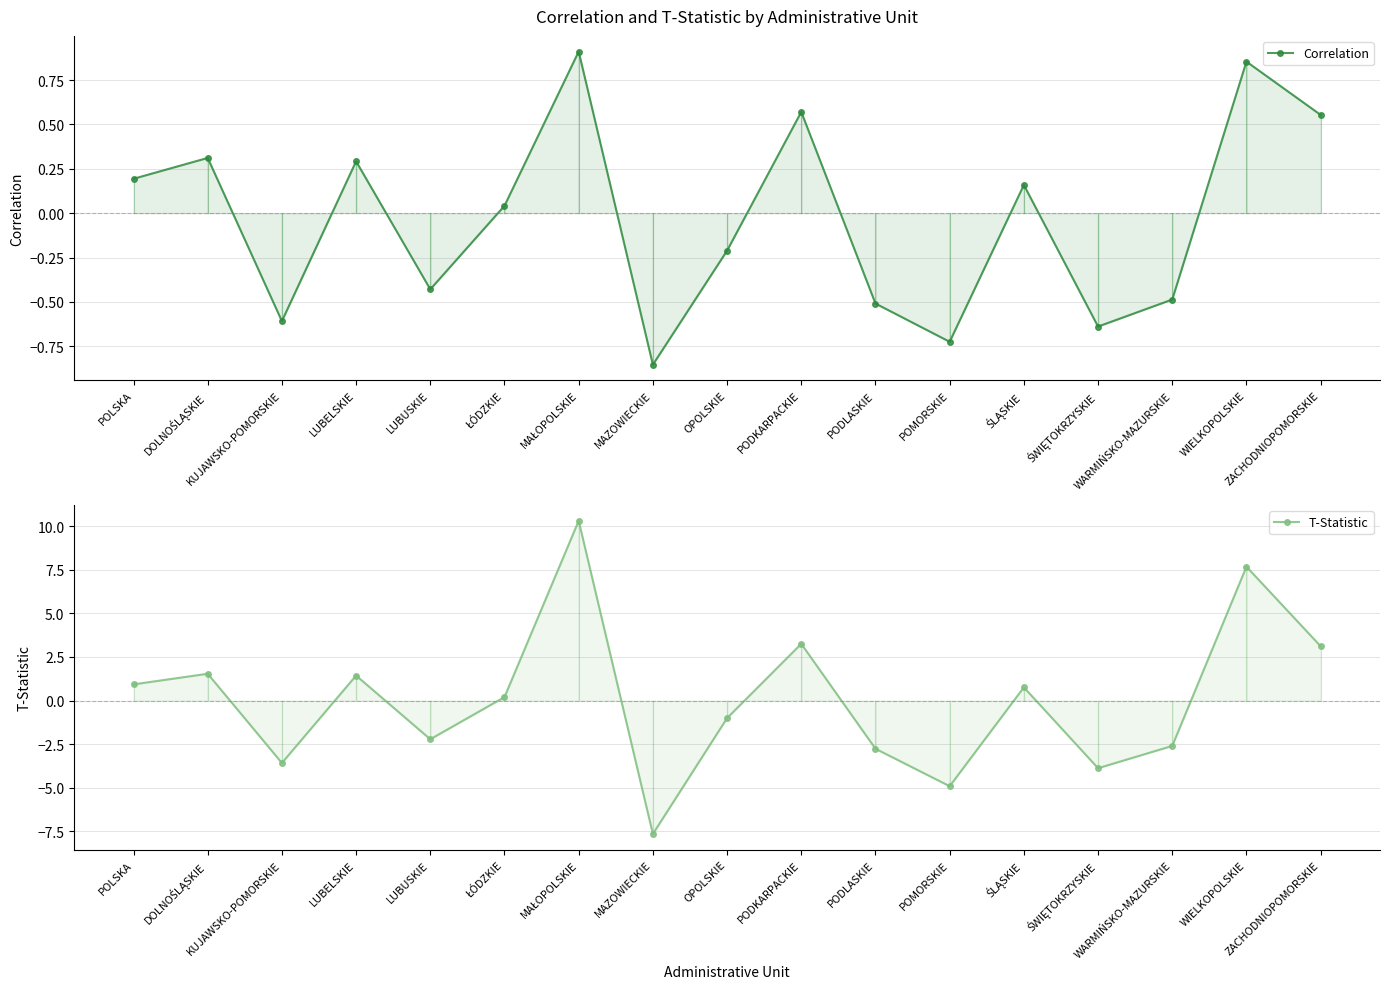

What is the highest value of the T-Statistic series?

10.3